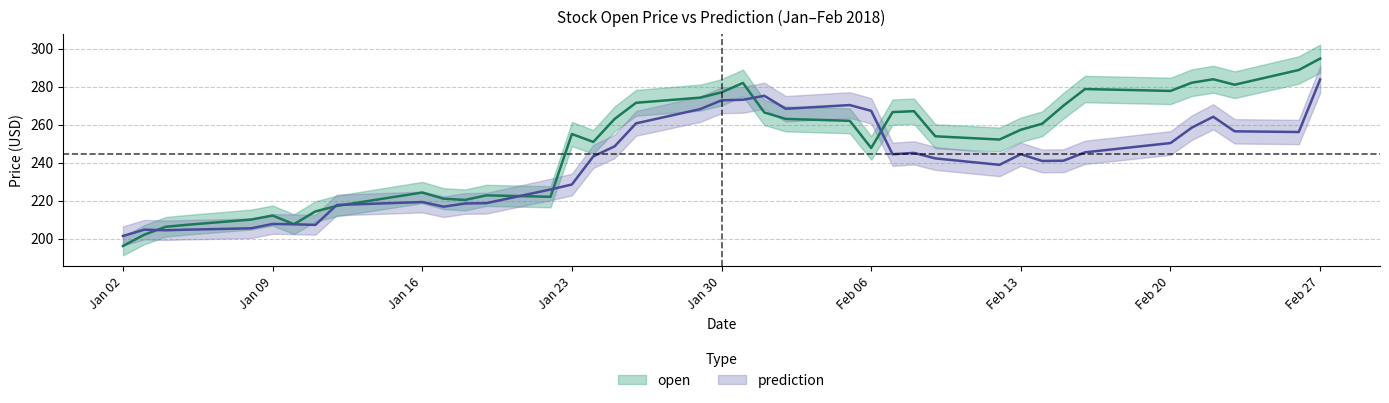

Rank the series by their average value, from highest to lowest.

open, prediction